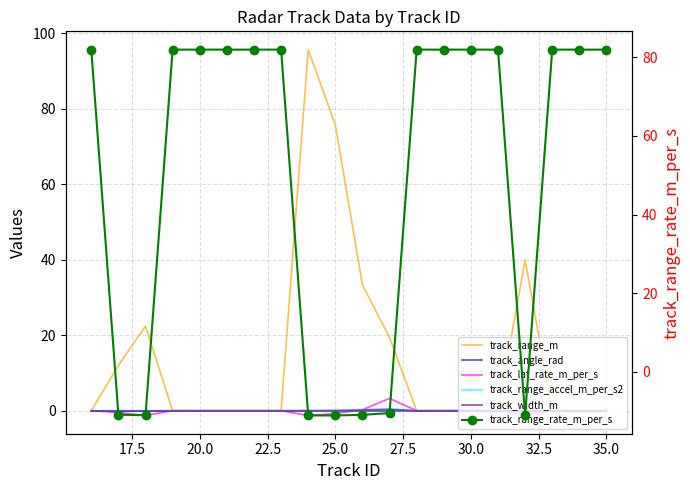

What is the greatest value displayed?

95.6